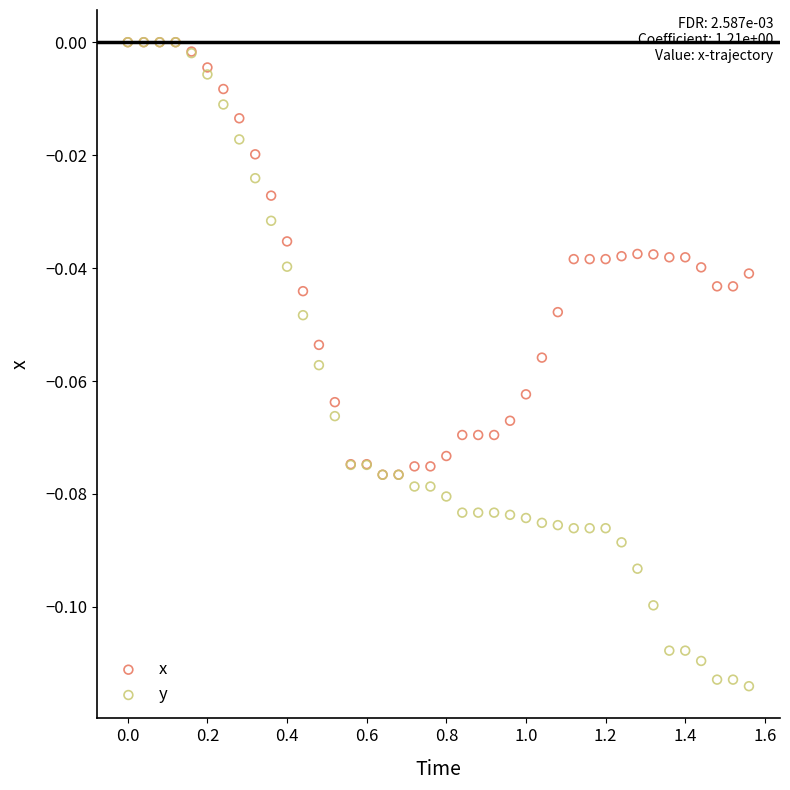

Which series has the largest Y range (max minus min)?

y